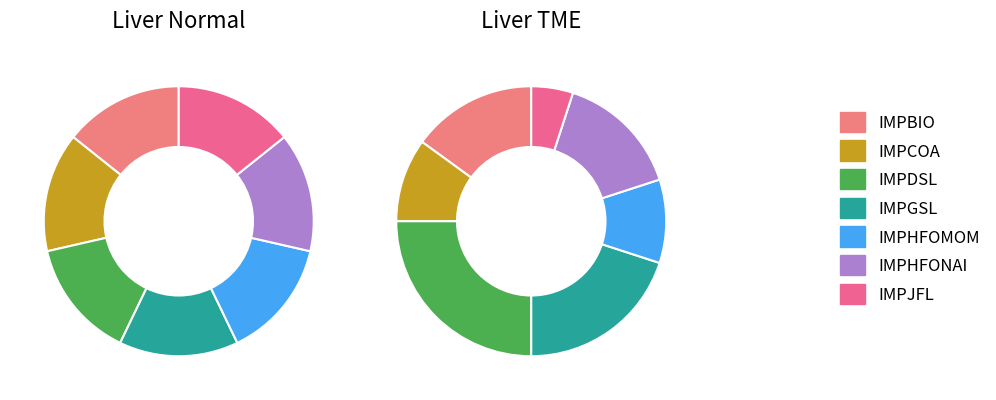

Which slice is the largest?

IMPDSL